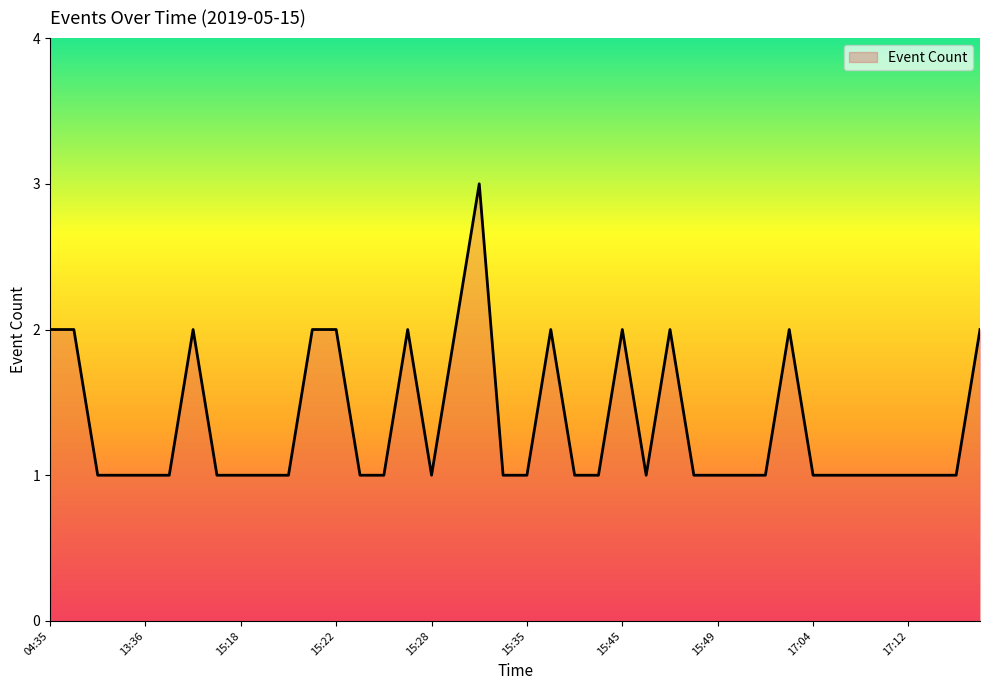

What is the maximum value shown in the chart?

3